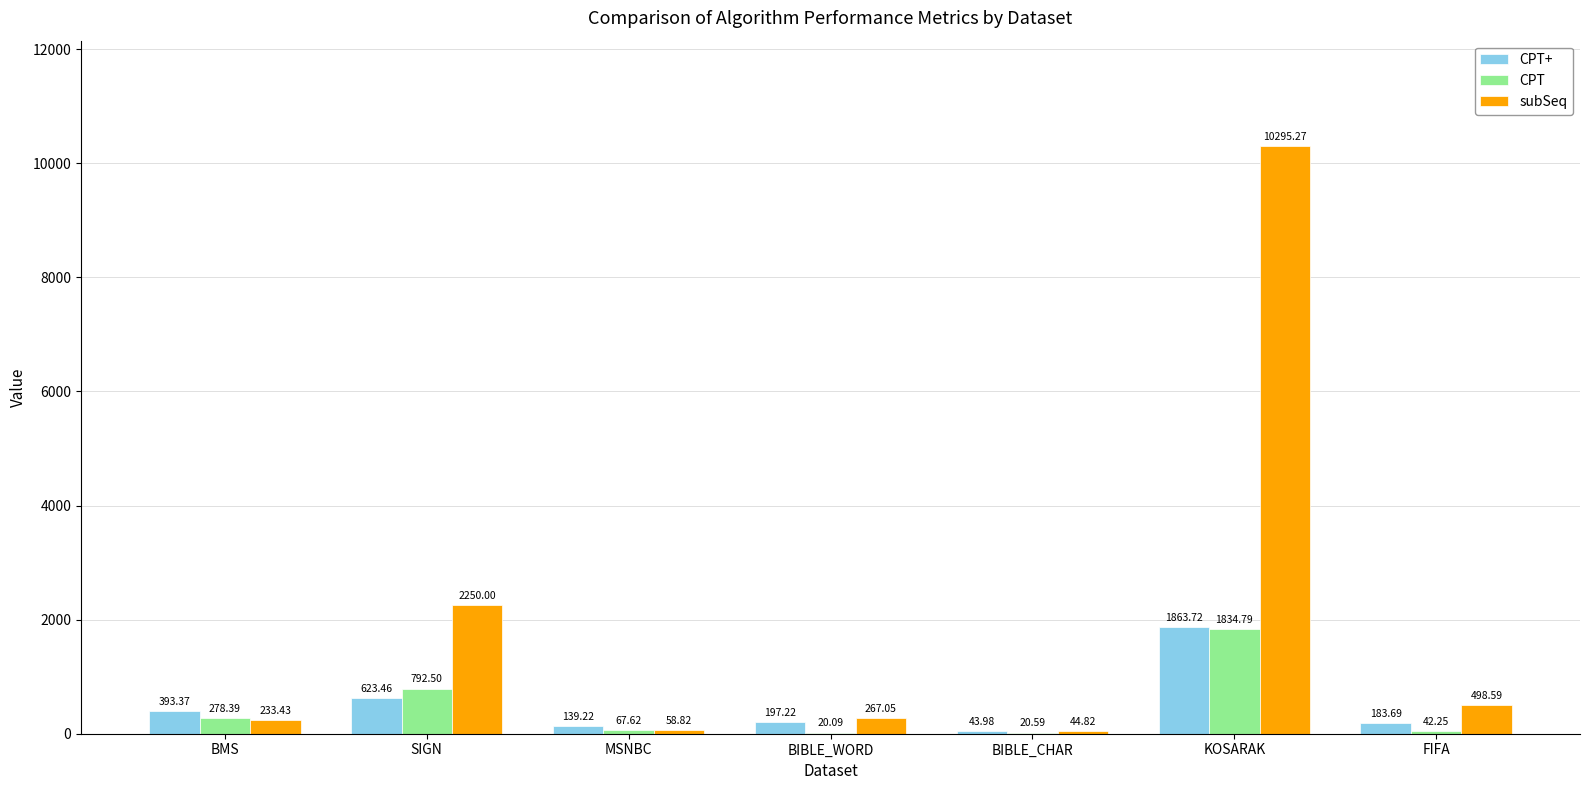

What are all the series names shown in the legend?

CPT+, CPT, subSeq